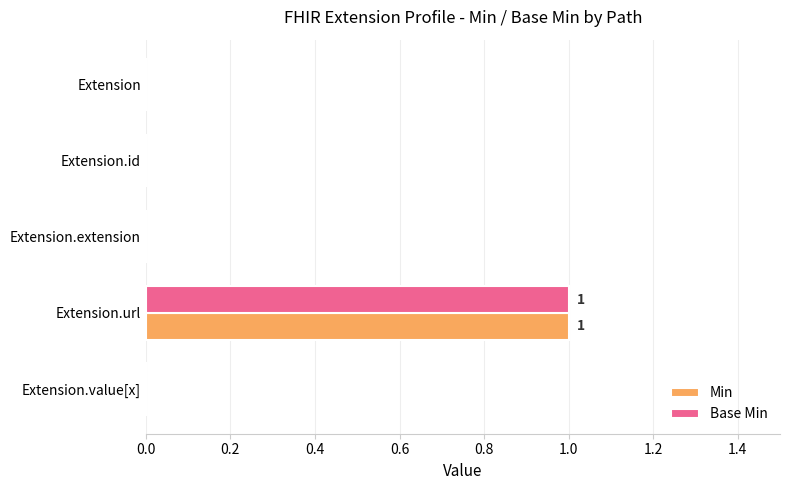

The value of Base Min at Extension.url is 2. True or false?

False